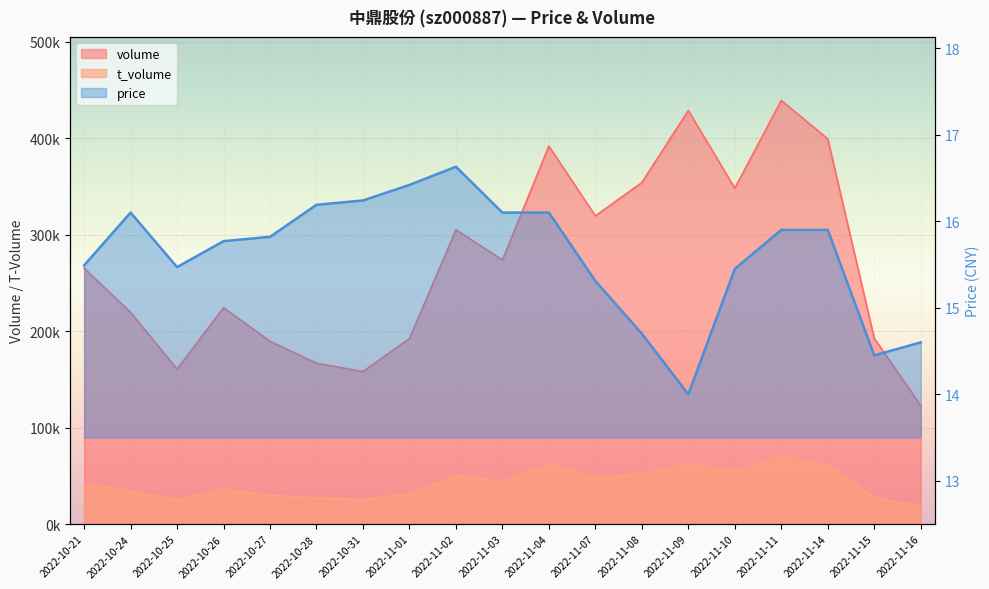

Where is price nearest to the value 15?

2022-11-08